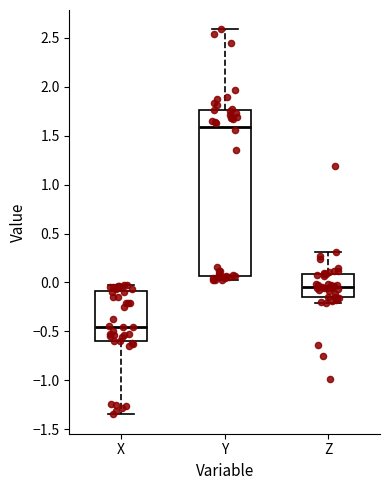

Comparing the boxes themselves (not the whiskers), which one is the tallest?

Y